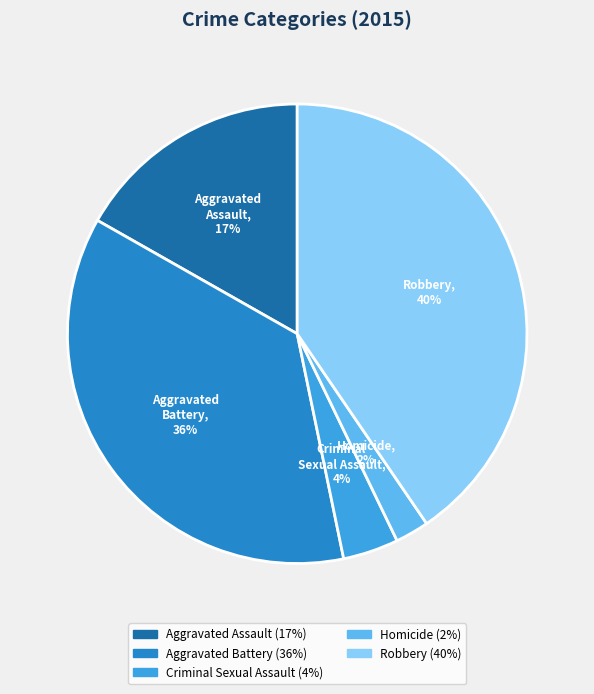

Between Criminal Sexual Assault and Homicide, which is larger?

Criminal Sexual Assault